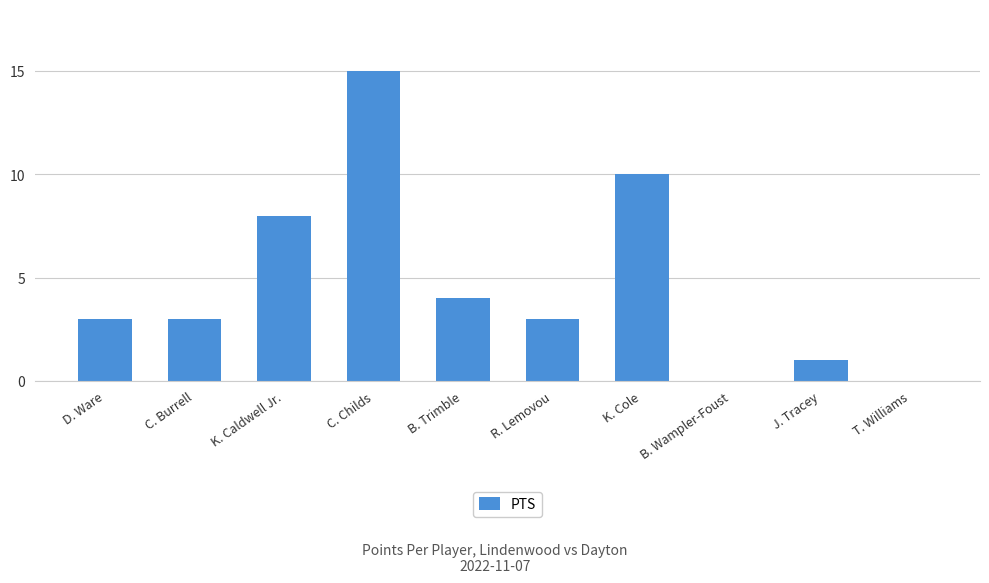

Which label corresponds to the largest value in the chart?

C. Childs